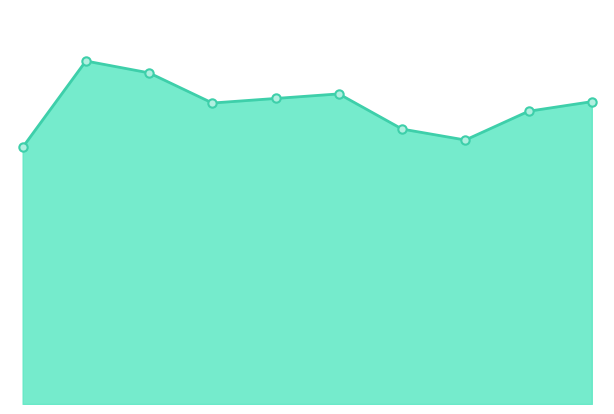

List the labels in order of value, smallest first.

2015, 2022, 2021, 2023, 2018, 2024, 2019, 2020, 2017, 2016